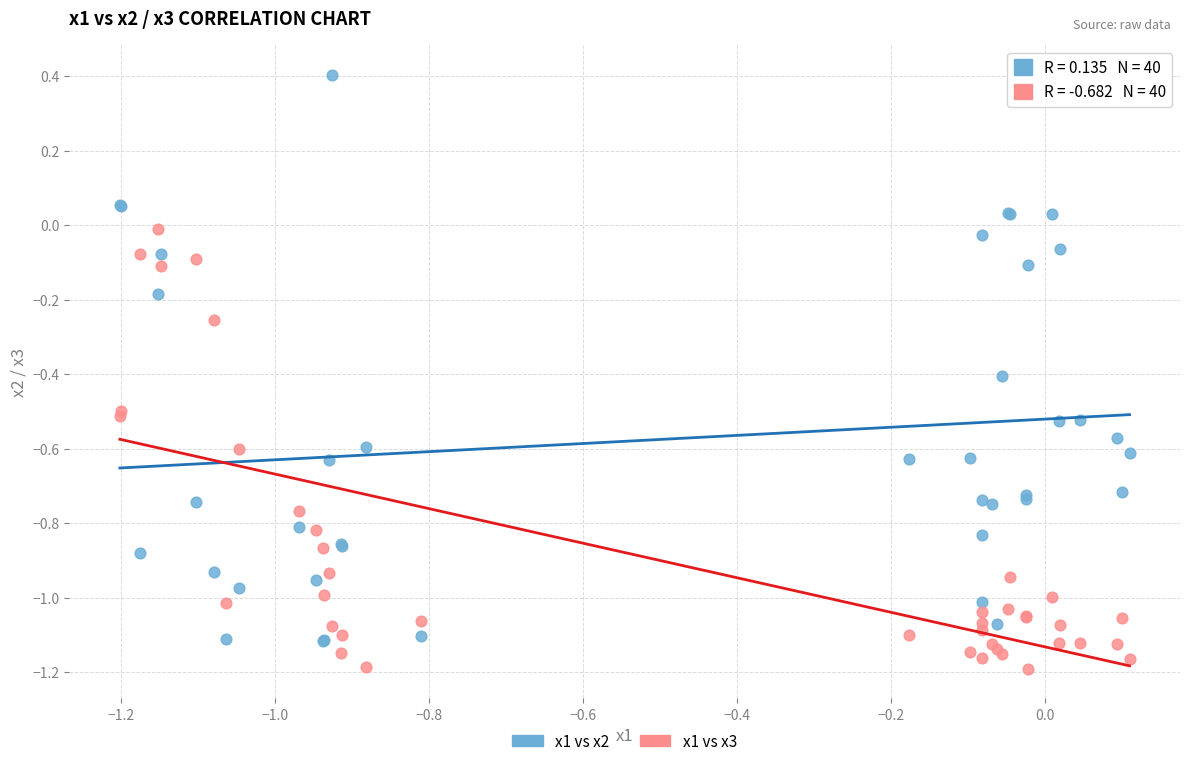

What is the X range (max minus min) for the scatter plot?

1.3